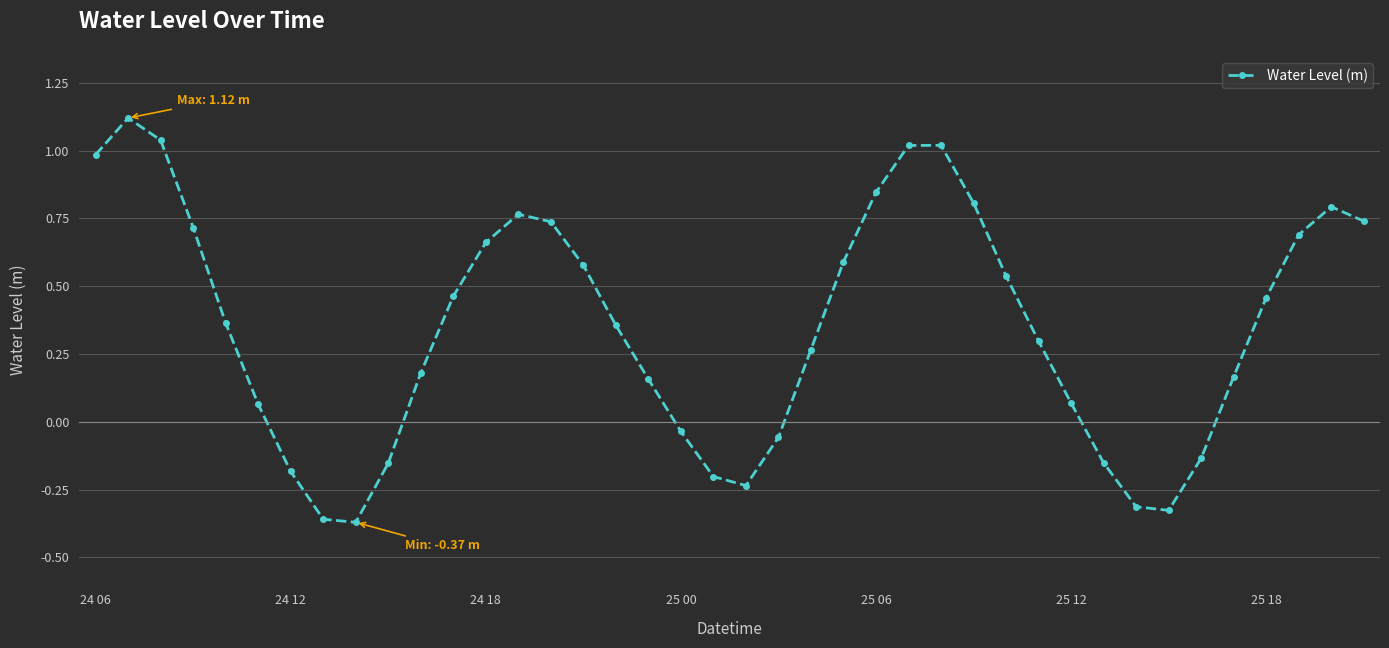

What is the difference between the maximum and minimum values?

1.5